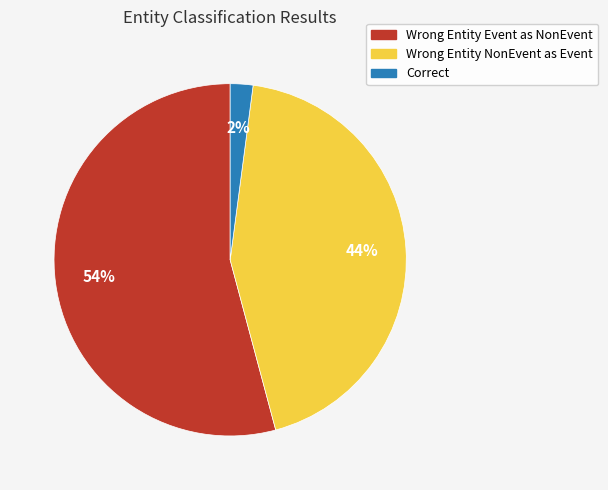

To the nearest percent, what is the average slice percentage?

33%